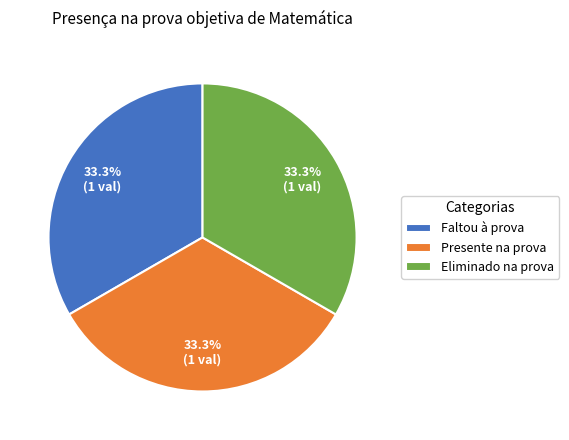

To the nearest percent, what is the average slice percentage?

33%